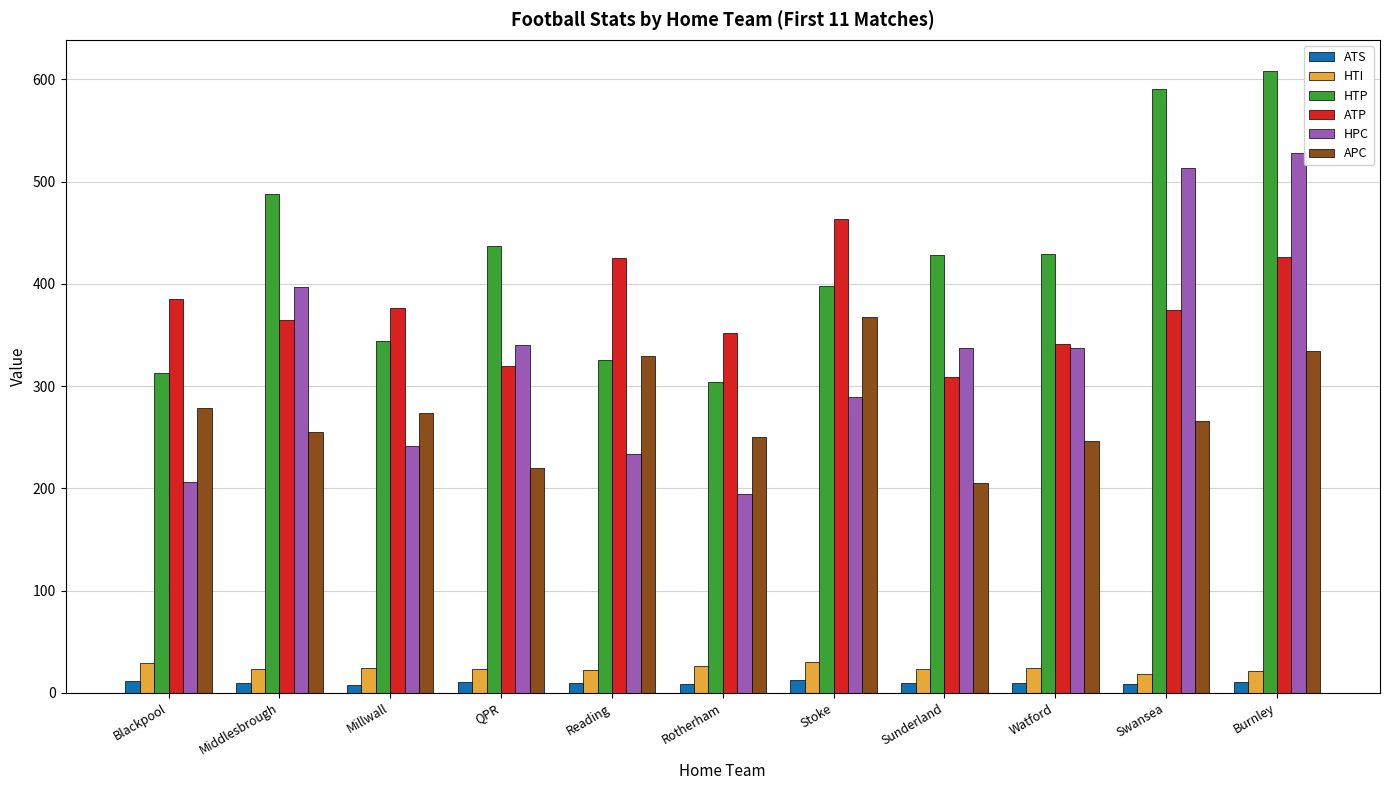

How many bars are there in total?

66